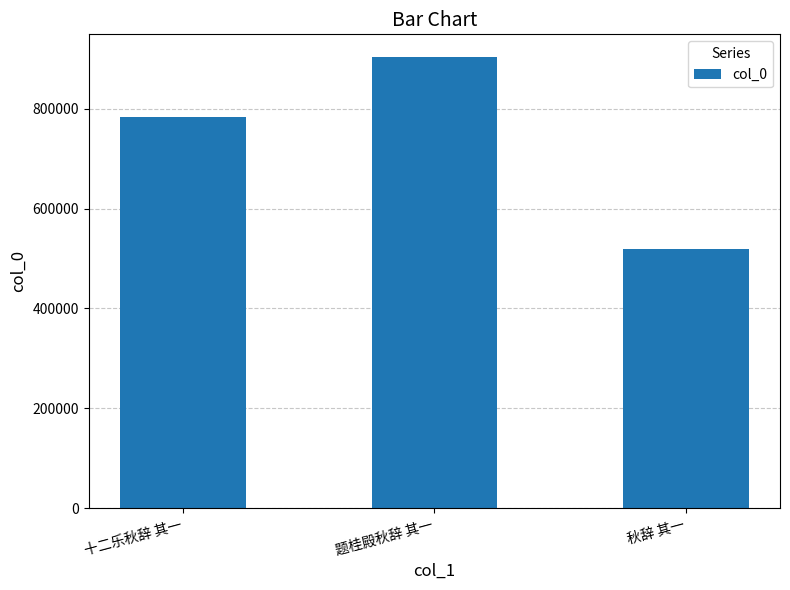

What is the minimum value shown in the chart?

519913